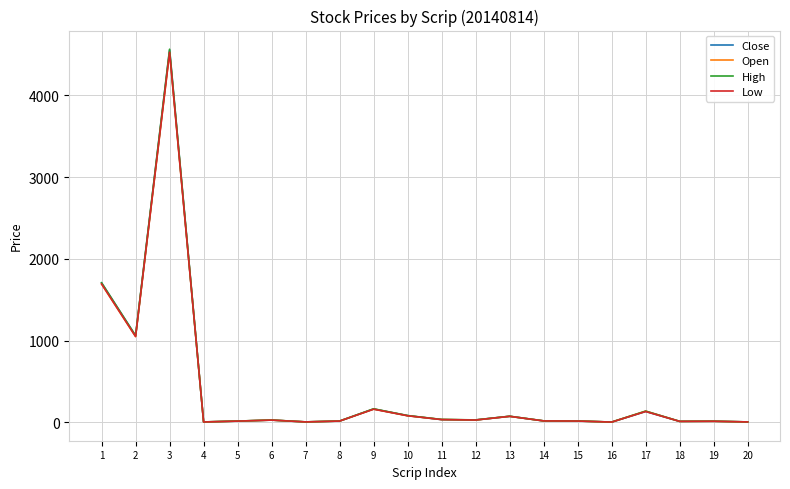

How many values in the Open series exceed 29?

10